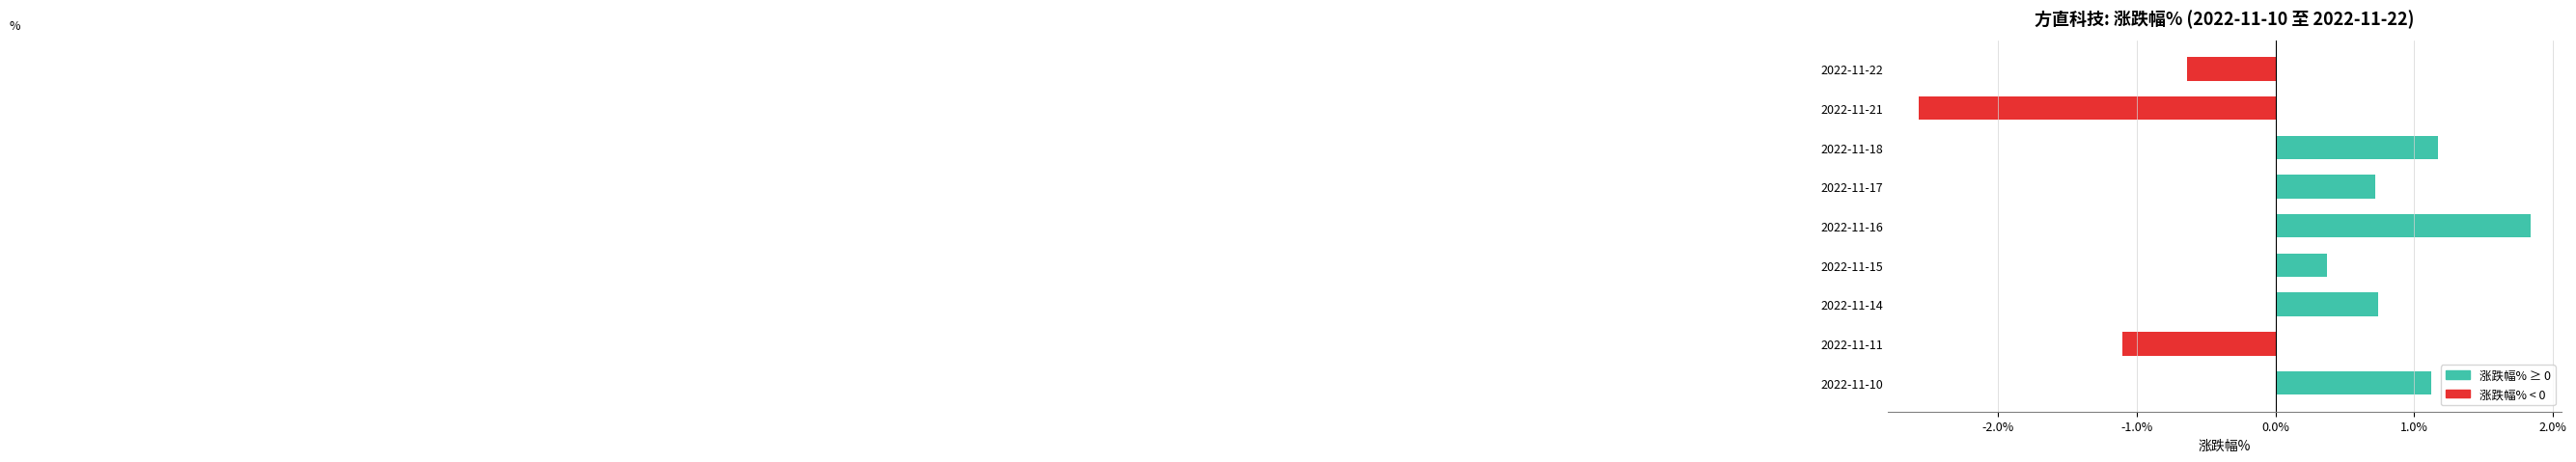

Which label corresponds to the largest value in the chart?

2022-11-16